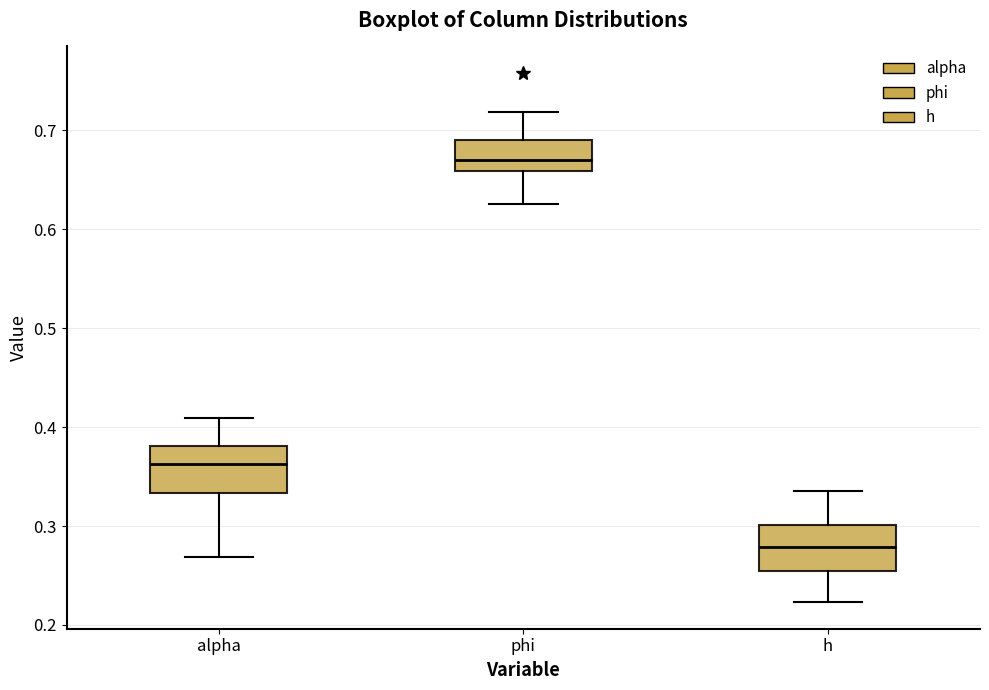

Which box's median line is the highest?

phi